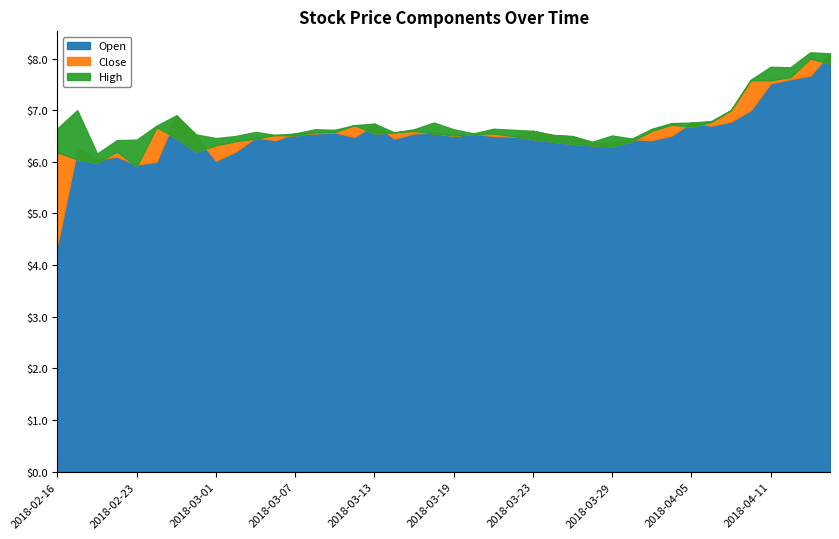

What is the sum of all High values?

270.9